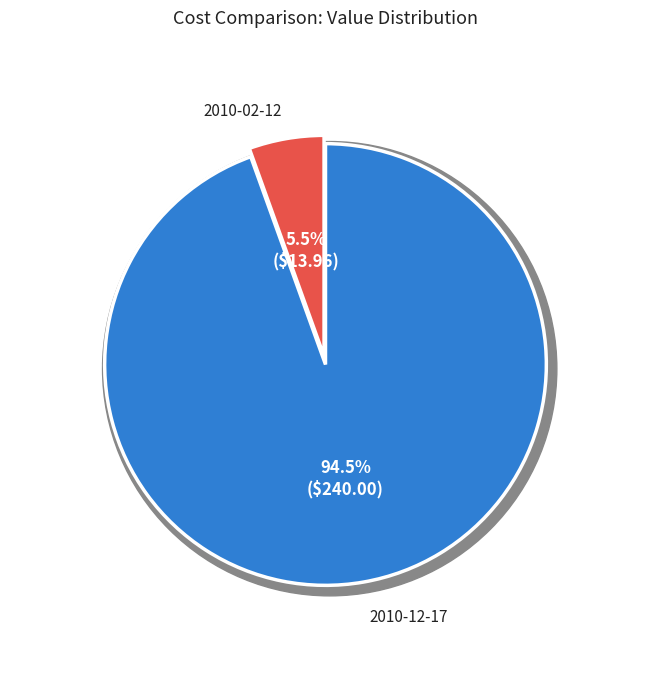

What is the change in value from 2010-02-12 to 2010-12-17?

+226.0